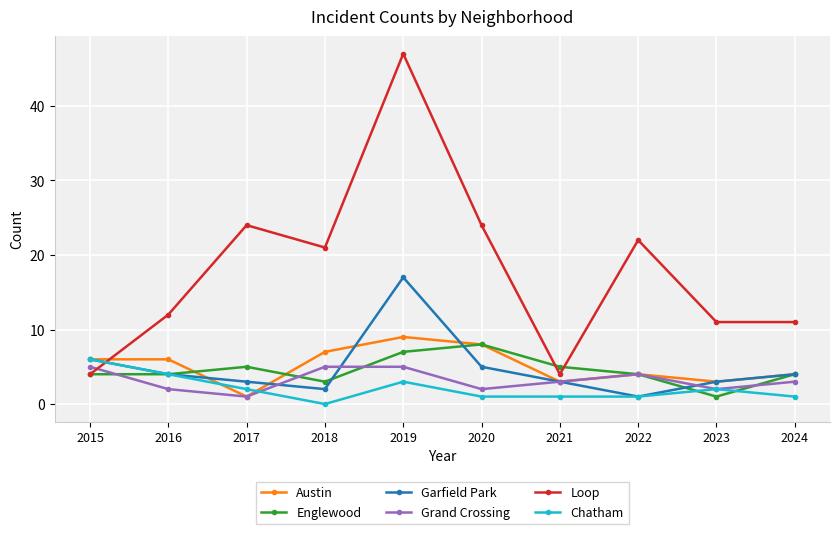

Reading left to right, extract all data points from this chart.

Austin: 6	6	1	7	9	8	3	4	3	4
Englewood: 4	4	5	3	7	8	5	4	1	4
Garfield Park: 6	4	3	2	17	5	3	1	3	4
Grand Crossing: 5	2	1	5	5	2	3	4	2	3
Loop: 4	12	24	21	47	24	4	22	11	11
Chatham: 6	4	2	0	3	1	1	1	2	1